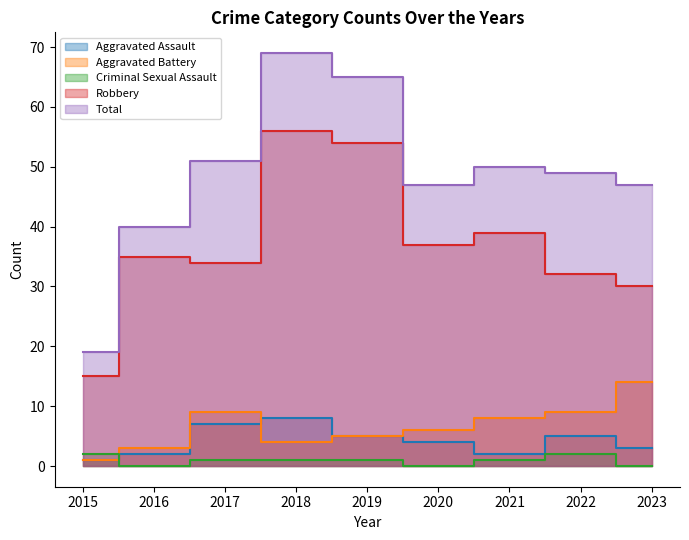

At how many categories does at least one series exceed 40?

7